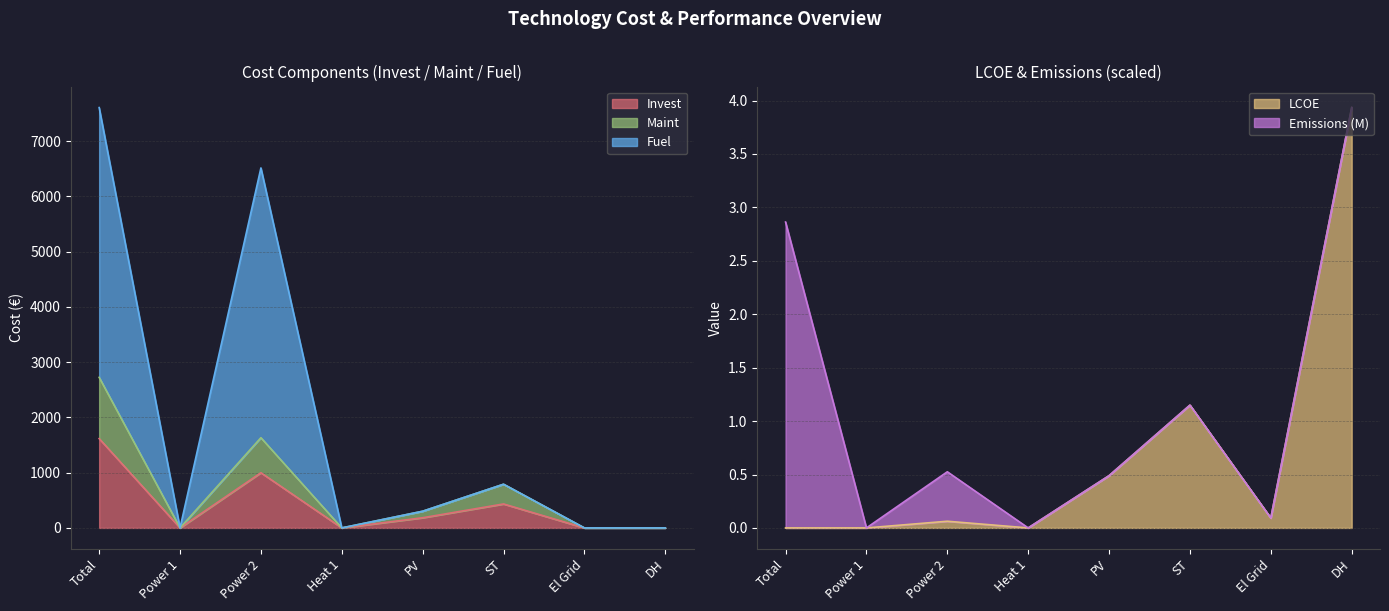

What value does the LCOE series have at Power 2?

0.1